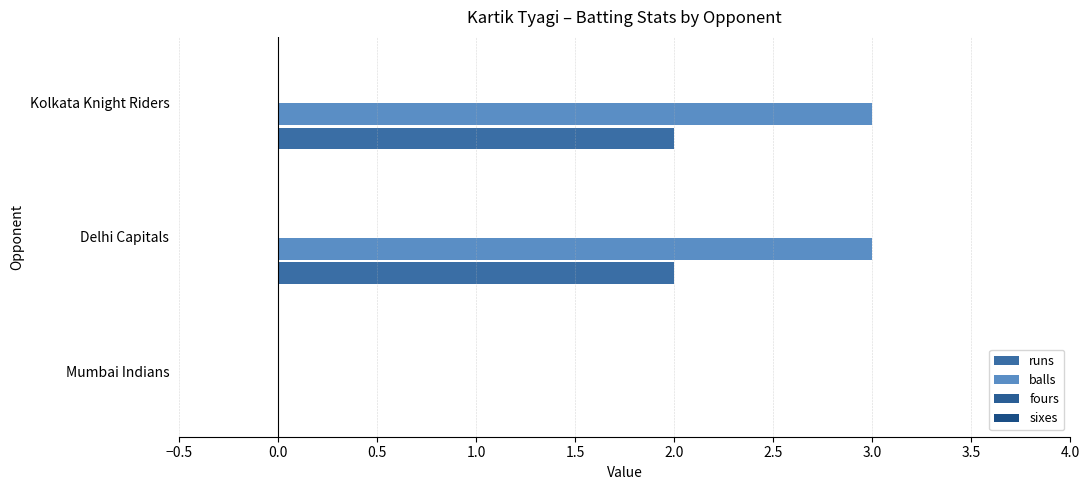

Count the number of data series in this chart.

2